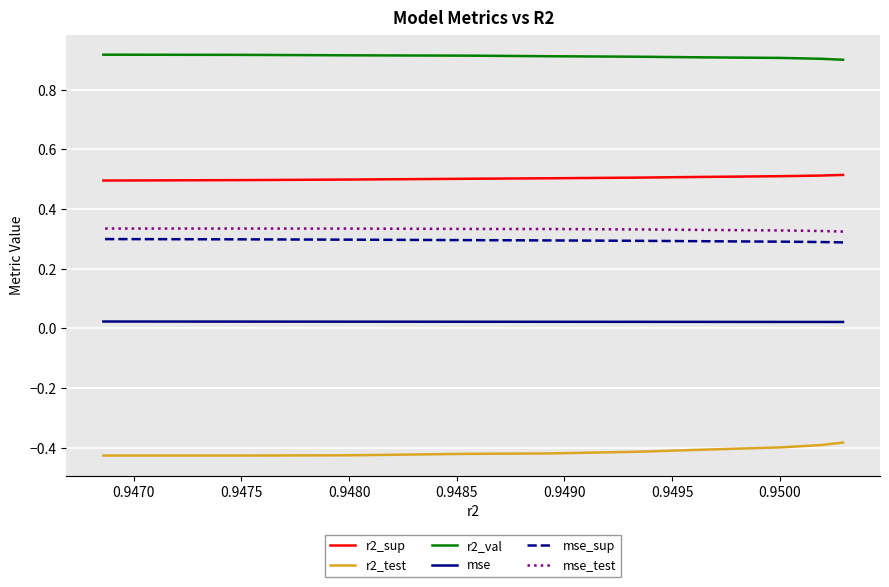

True or false: r2_val and r2_test intersect in this chart.

False